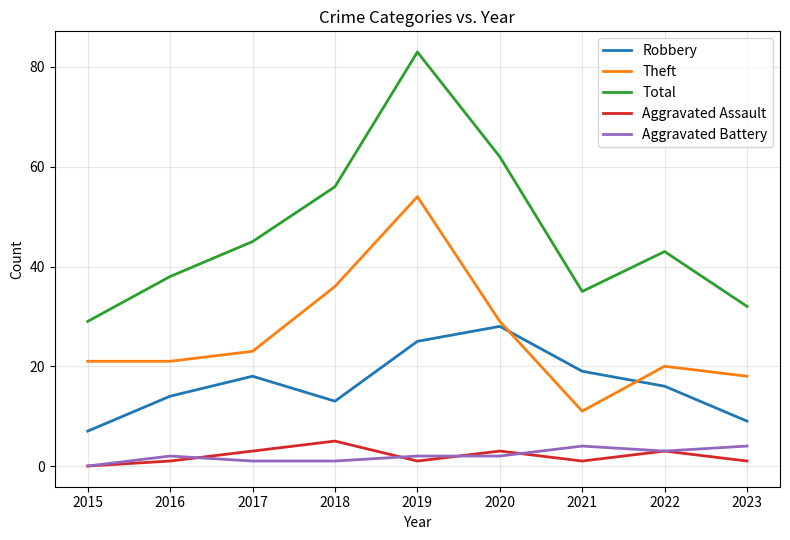

What is the maximum value shown in the chart?

83